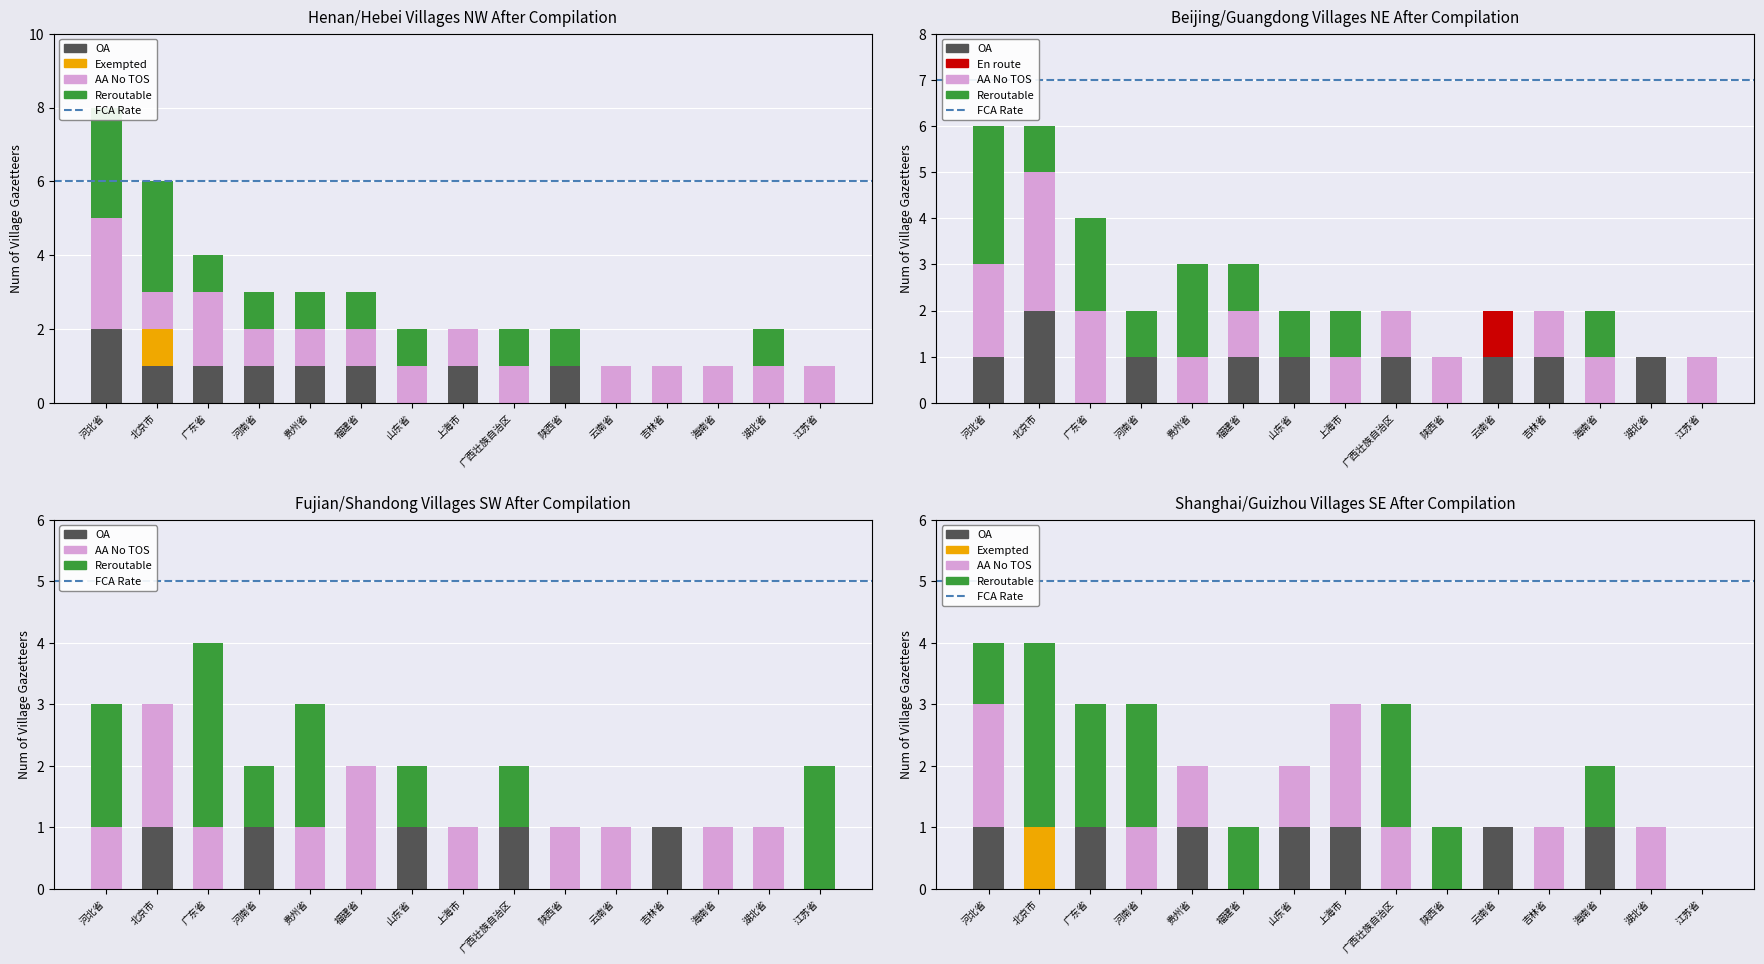

Count the OA values in the range 0 to 1.

14